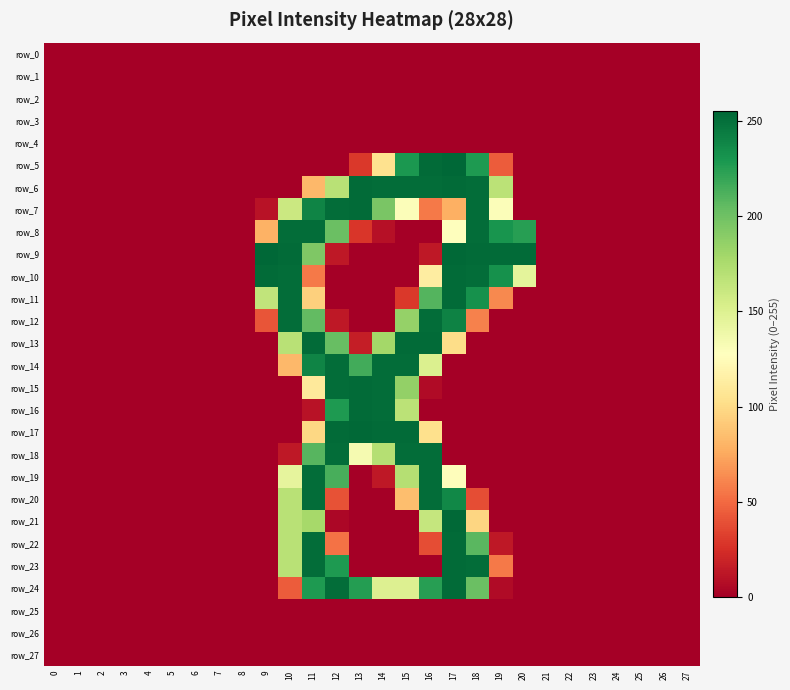

Reading left to right, transcribe all the data shown in this chart.

row_0: 0=0	1=0	2=0	3=0	4=0	5=0	6=0	7=0	8=0	9=0	10=0	11=0	12=0	13=0	14=0	15=0	16=0	17=0	18=0	19=0	20=0	21=0	22=0	23=0	24=0	25=0	26=0	27=0
row_1: 0=0	1=0	2=0	3=0	4=0	5=0	6=0	7=0	8=0	9=0	10=0	11=0	12=0	13=0	14=0	15=0	16=0	17=0	18=0	19=0	20=0	21=0	22=0	23=0	24=0	25=0	26=0	27=0
row_2: 0=0	1=0	2=0	3=0	4=0	5=0	6=0	7=0	8=0	9=0	10=0	11=0	12=0	13=0	14=0	15=0	16=0	17=0	18=0	19=0	20=0	21=0	22=0	23=0	24=0	25=0	26=0	27=0
row_3: 0=0	1=0	2=0	3=0	4=0	5=0	6=0	7=0	8=0	9=0	10=0	11=0	12=0	13=0	14=0	15=0	16=0	17=0	18=0	19=0	20=0	21=0	22=0	23=0	24=0	25=0	26=0	27=0
row_4: 0=0	1=0	2=0	3=0	4=0	5=0	6=0	7=0	8=0	9=0	10=0	11=0	12=0	13=0	14=0	15=0	16=0	17=0	18=0	19=0	20=0	21=0	22=0	23=0	24=0	25=0	26=0	27=0
row_5: 0=0	1=0	2=0	3=0	4=0	5=0	6=0	7=0	8=0	9=0	10=0	11=0	12=0	13=29	14=104	15=229	16=253	17=255	18=228	19=44	20=0	21=0	22=0	23=0	24=0	25=0	26=0	27=0
row_6: 0=0	1=0	2=0	3=0	4=0	5=0	6=0	7=0	8=0	9=0	10=0	11=82	12=169	13=253	14=252	15=252	16=252	17=253	18=252	19=168	20=0	21=0	22=0	23=0	24=0	25=0	26=0	27=0
row_7: 0=0	1=0	2=0	3=0	4=0	5=0	6=0	7=0	8=0	9=10	10=160	11=240	12=252	13=253	14=196	15=130	16=56	17=78	18=252	19=130	20=0	21=0	22=0	23=0	24=0	25=0	26=0	27=0
row_8: 0=0	1=0	2=0	3=0	4=0	5=0	6=0	7=0	8=0	9=79	10=252	11=252	12=202	13=28	14=9	15=0	16=0	17=128	18=252	19=231	20=225	21=0	22=0	23=0	24=0	25=0	26=0	27=0
row_9: 0=0	1=0	2=0	3=0	4=0	5=0	6=0	7=0	8=0	9=255	10=253	11=194	12=13	13=0	14=0	15=0	16=13	17=254	18=253	19=253	20=253	21=0	22=0	23=0	24=0	25=0	26=0	27=0
row_10: 0=0	1=0	2=0	3=0	4=0	5=0	6=0	7=0	8=0	9=253	10=252	11=56	12=0	13=0	14=0	15=0	16=113	17=253	18=252	19=233	20=145	21=0	22=0	23=0	24=0	25=0	26=0	27=0
row_11: 0=0	1=0	2=0	3=0	4=0	5=0	6=0	7=0	8=0	9=165	10=252	11=94	12=0	13=0	14=0	15=29	16=210	17=253	18=233	19=62	20=0	21=0	22=0	23=0	24=0	25=0	26=0	27=0
row_12: 0=0	1=0	2=0	3=0	4=0	5=0	6=0	7=0	8=0	9=41	10=252	11=205	12=13	13=0	14=0	15=185	16=252	17=241	18=59	19=0	20=0	21=0	22=0	23=0	24=0	25=0	26=0	27=0
row_13: 0=0	1=0	2=0	3=0	4=0	5=0	6=0	7=0	8=0	9=0	10=169	11=253	12=203	13=16	14=179	15=253	16=253	17=101	18=0	19=0	20=0	21=0	22=0	23=0	24=0	25=0	26=0	27=0
row_14: 0=0	1=0	2=0	3=0	4=0	5=0	6=0	7=0	8=0	9=0	10=82	11=240	12=252	13=216	14=252	15=252	16=151	17=0	18=0	19=0	20=0	21=0	22=0	23=0	24=0	25=0	26=0	27=0
row_15: 0=0	1=0	2=0	3=0	4=0	5=0	6=0	7=0	8=0	9=0	10=0	11=110	12=252	13=253	14=252	15=186	16=6	17=0	18=0	19=0	20=0	21=0	22=0	23=0	24=0	25=0	26=0	27=0
row_16: 0=0	1=0	2=0	3=0	4=0	5=0	6=0	7=0	8=0	9=0	10=0	11=10	12=228	13=253	14=252	15=168	16=0	17=0	18=0	19=0	20=0	21=0	22=0	23=0	24=0	25=0	26=0	27=0
row_17: 0=0	1=0	2=0	3=0	4=0	5=0	6=0	7=0	8=0	9=0	10=0	11=98	12=253	13=254	14=253	15=253	16=103	17=0	18=0	19=0	20=0	21=0	22=0	23=0	24=0	25=0	26=0	27=0
row_18: 0=0	1=0	2=0	3=0	4=0	5=0	6=0	7=0	8=0	9=0	10=13	11=209	12=252	13=134	14=171	15=252	16=252	17=0	18=0	19=0	20=0	21=0	22=0	23=0	24=0	25=0	26=0	27=0
row_19: 0=0	1=0	2=0	3=0	4=0	5=0	6=0	7=0	8=0	9=0	10=144	11=252	12=214	13=0	14=13	15=171	16=252	17=126	18=0	19=0	20=0	21=0	22=0	23=0	24=0	25=0	26=0	27=0
row_20: 0=0	1=0	2=0	3=0	4=0	5=0	6=0	7=0	8=0	9=0	10=169	11=252	12=40	13=0	14=0	15=85	16=252	17=238	18=38	19=0	20=0	21=0	22=0	23=0	24=0	25=0	26=0	27=0
row_21: 0=0	1=0	2=0	3=0	4=0	5=0	6=0	7=0	8=0	9=0	10=169	11=178	12=4	13=0	14=0	15=0	16=163	17=254	18=97	19=0	20=0	21=0	22=0	23=0	24=0	25=0	26=0	27=0
row_22: 0=0	1=0	2=0	3=0	4=0	5=0	6=0	7=0	8=0	9=0	10=169	11=252	12=53	13=0	14=0	15=0	16=38	17=253	18=208	19=13	20=0	21=0	22=0	23=0	24=0	25=0	26=0	27=0
row_23: 0=0	1=0	2=0	3=0	4=0	5=0	6=0	7=0	8=0	9=0	10=169	11=252	12=228	13=0	14=0	15=0	16=0	17=253	18=252	19=56	20=0	21=0	22=0	23=0	24=0	25=0	26=0	27=0
row_24: 0=0	1=0	2=0	3=0	4=0	5=0	6=0	7=0	8=0	9=0	10=44	11=228	12=252	13=226	14=150	15=150	16=225	17=253	18=202	19=6	20=0	21=0	22=0	23=0	24=0	25=0	26=0	27=0
row_25: 0=0	1=0	2=0	3=0	4=0	5=0	6=0	7=0	8=0	9=0	10=0	11=0	12=0	13=0	14=0	15=0	16=0	17=0	18=0	19=0	20=0	21=0	22=0	23=0	24=0	25=0	26=0	27=0
row_26: 0=0	1=0	2=0	3=0	4=0	5=0	6=0	7=0	8=0	9=0	10=0	11=0	12=0	13=0	14=0	15=0	16=0	17=0	18=0	19=0	20=0	21=0	22=0	23=0	24=0	25=0	26=0	27=0
row_27: 0=0	1=0	2=0	3=0	4=0	5=0	6=0	7=0	8=0	9=0	10=0	11=0	12=0	13=0	14=0	15=0	16=0	17=0	18=0	19=0	20=0	21=0	22=0	23=0	24=0	25=0	26=0	27=0